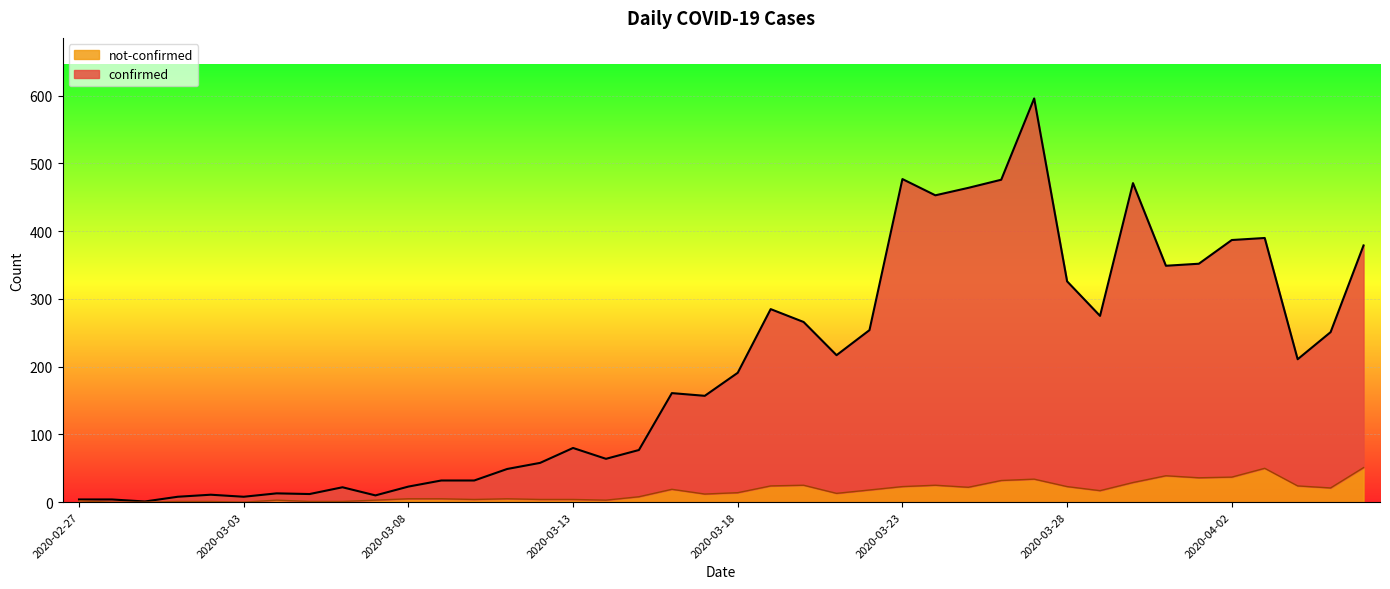

What is the value of the not-confirmed point at the 8th from the left?

1